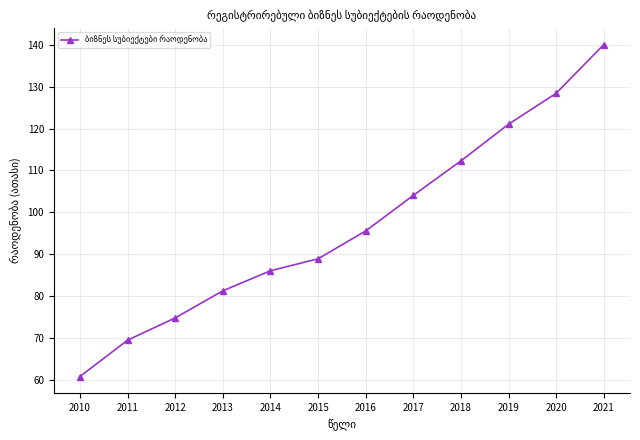

How many lines are shown in the chart?

1